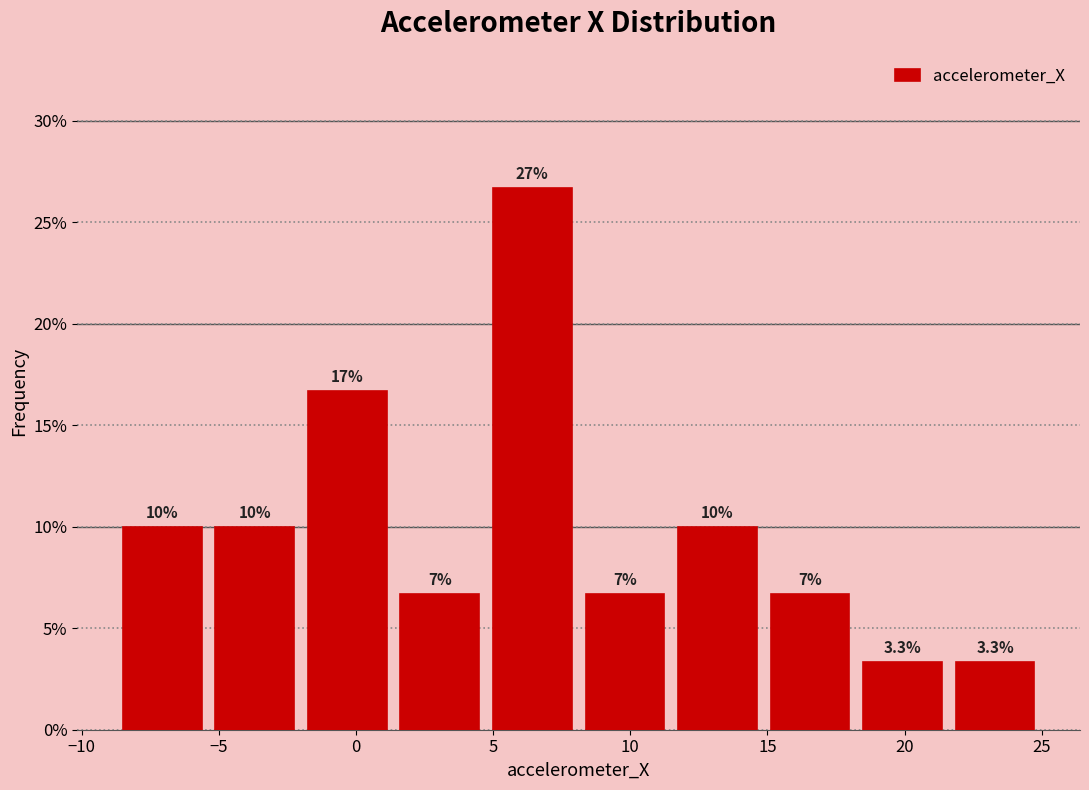

Which range on the x-axis has the tallest bar?

4.5 to 8.0